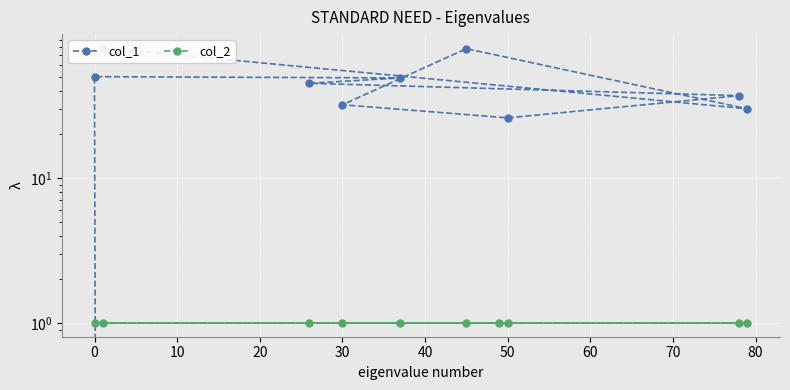

How many interior local peaks does the col_1 series have?

2